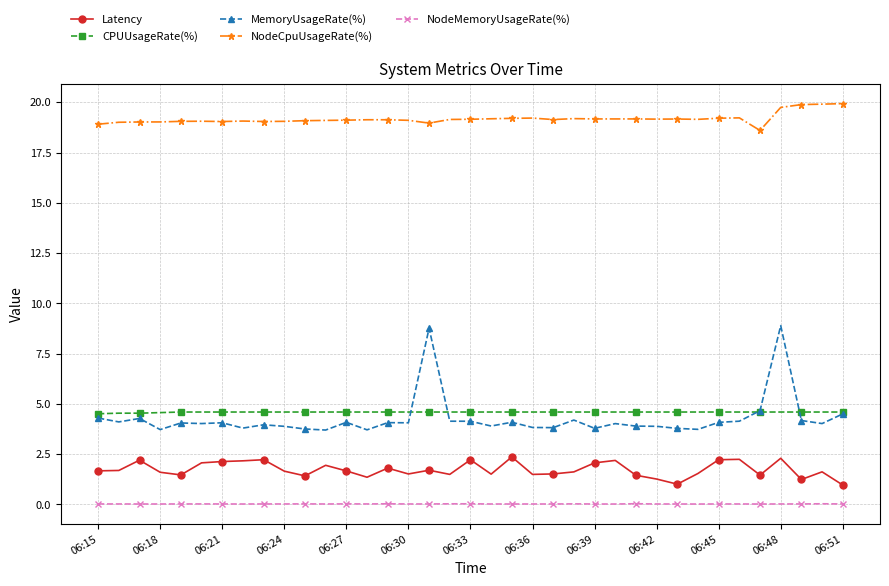

What is the minimum value for CPUUsageRate(%)?

4.5